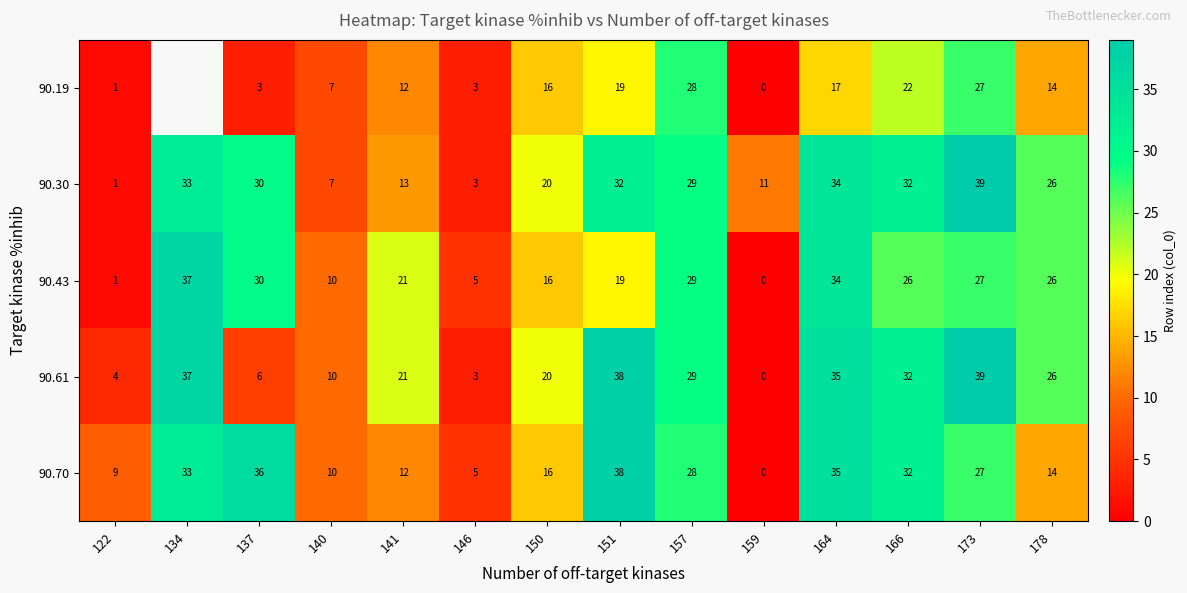

What is the difference between the 90.70 values at 140 and 151?

28